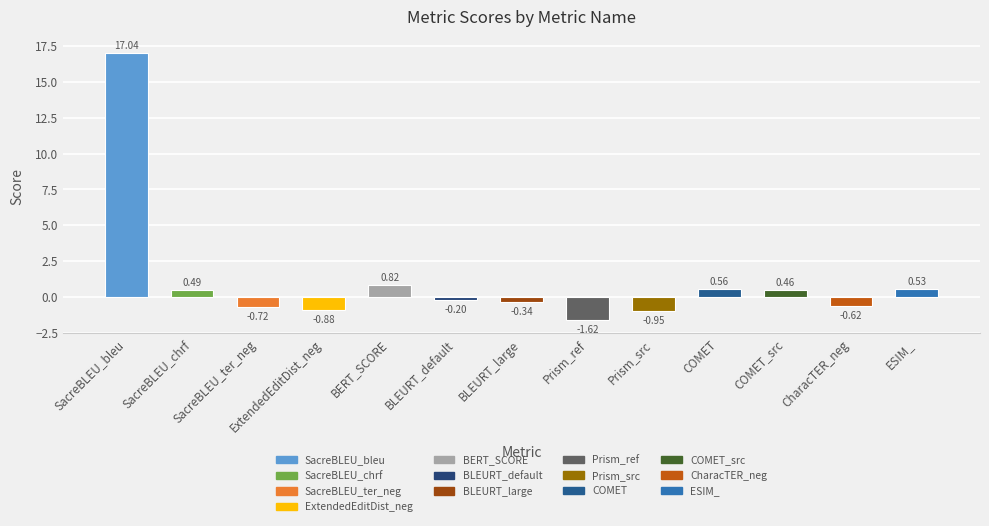

At which label does the data first exceed 0?

SacreBLEU_bleu